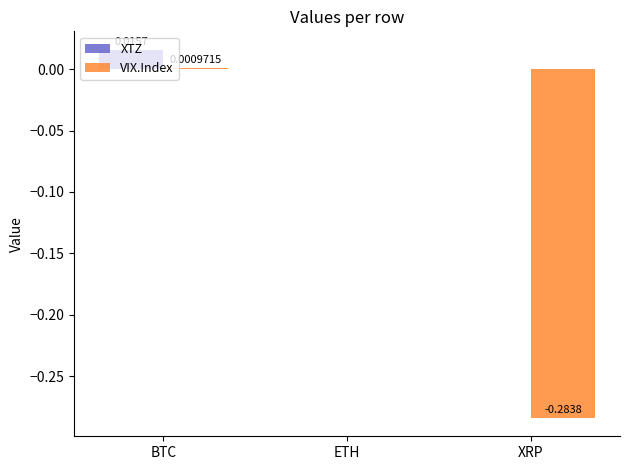

Is the value of VIX.Index at XRP greater than the value of XTZ at XRP?

No